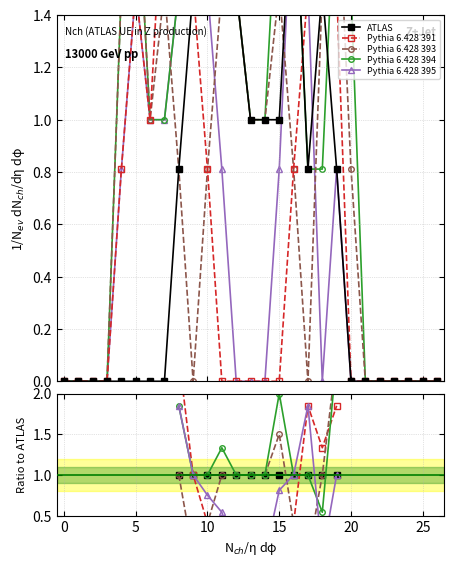

True or false: Pythia 6.428 395 has a value of nan at 0.

False